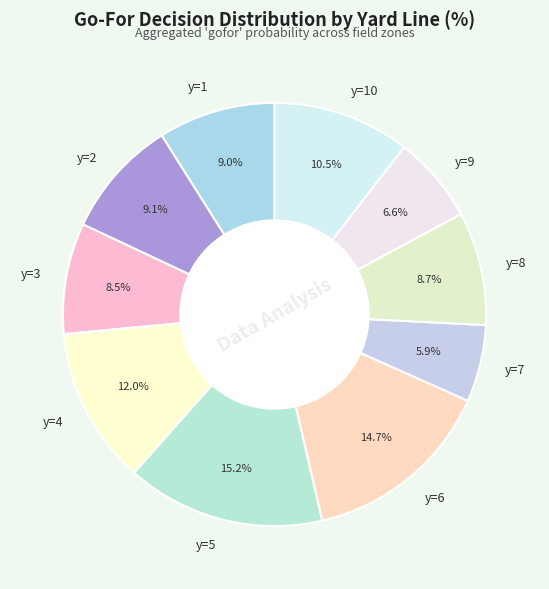

Count the number of slices in the pie.

10